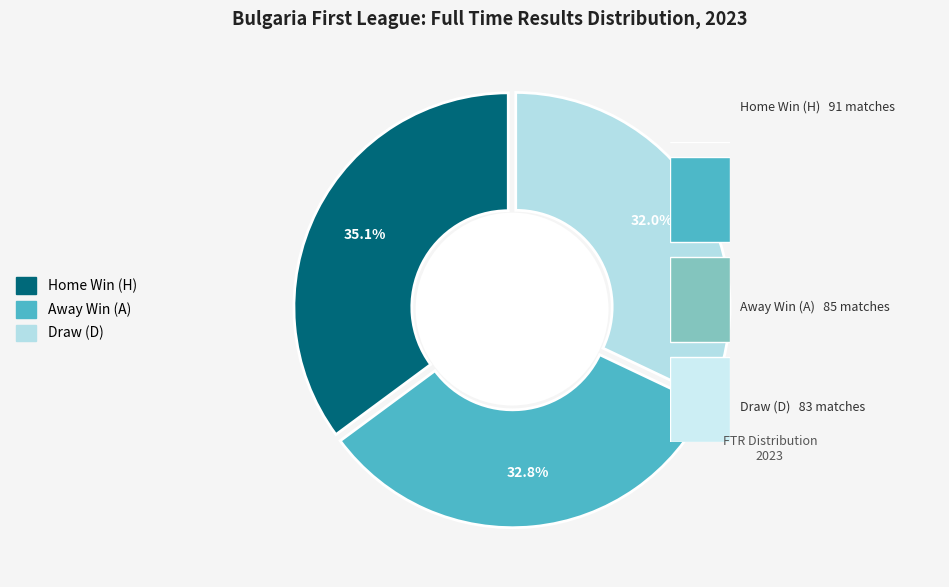

How many segments does this pie chart have?

3